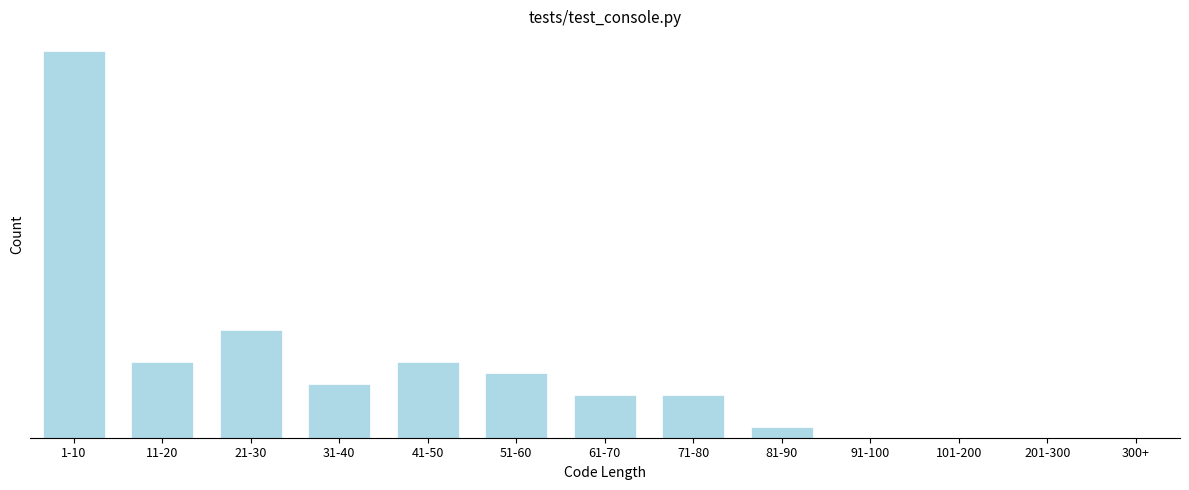

Are the bars horizontal?

No